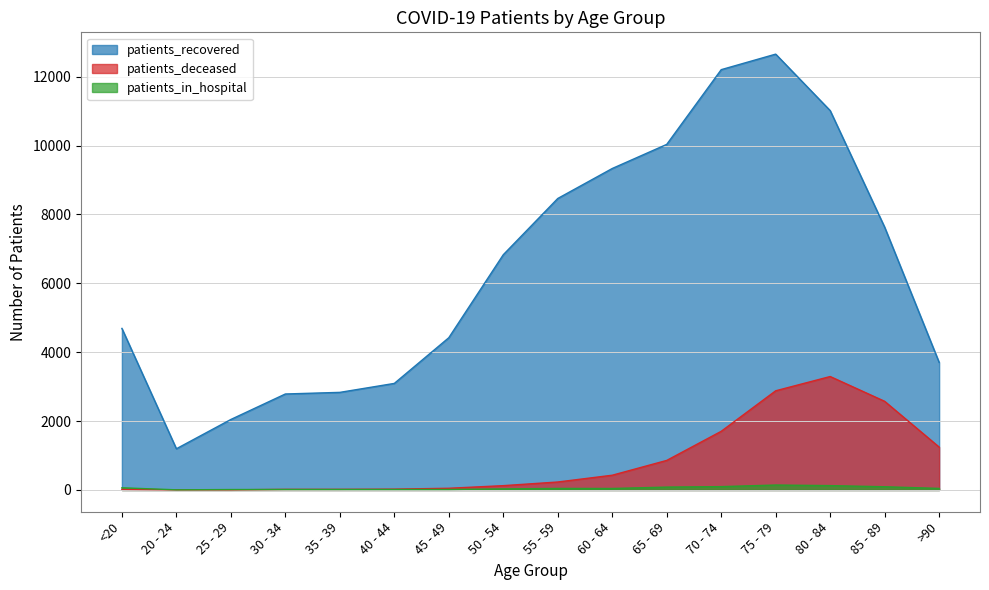

Rank the categories by patients_deceased value from highest to lowest.

80 - 84, 75 - 79, 85 - 89, 70 - 74, >90, 65 - 69, 60 - 64, 55 - 59, 50 - 54, 45 - 49, 40 - 44, <20, 35 - 39, 30 - 34, 20 - 24, 25 - 29